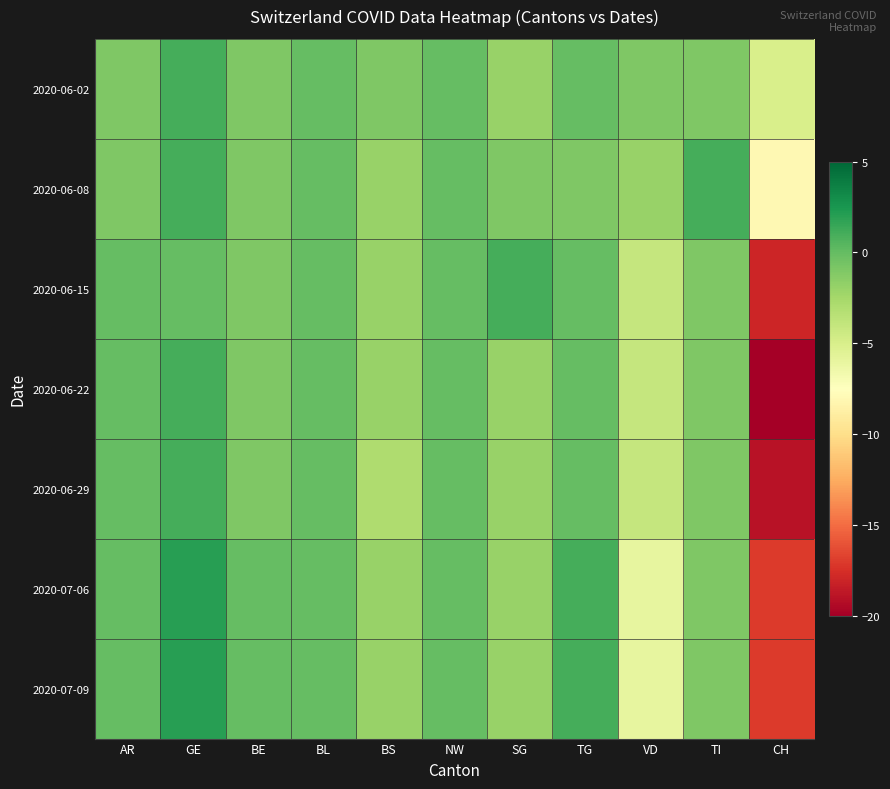

Reading left to right, extract all data points from this chart.

2020-06-02: AR=-1	GE=1	BE=-1	BL=0	BS=-1	NW=0	SG=-2	TG=0	VD=-1	TI=-1	CH=-5
2020-06-08: AR=-1	GE=1	BE=-1	BL=0	BS=-2	NW=0	SG=-1	TG=-1	VD=-2	TI=1	CH=-8
2020-06-15: AR=0	GE=0	BE=-1	BL=0	BS=-2	NW=0	SG=1	TG=0	VD=-4	TI=-1	CH=-18
2020-06-22: AR=0	GE=1	BE=-1	BL=0	BS=-2	NW=0	SG=-2	TG=0	VD=-4	TI=-1	CH=-20
2020-06-29: AR=0	GE=1	BE=-1	BL=0	BS=-3	NW=0	SG=-2	TG=0	VD=-4	TI=-1	CH=-19
2020-07-06: AR=0	GE=2	BE=0	BL=0	BS=-2	NW=0	SG=-2	TG=1	VD=-6	TI=-1	CH=-17
2020-07-09: AR=0	GE=2	BE=0	BL=0	BS=-2	NW=0	SG=-2	TG=1	VD=-6	TI=-1	CH=-17